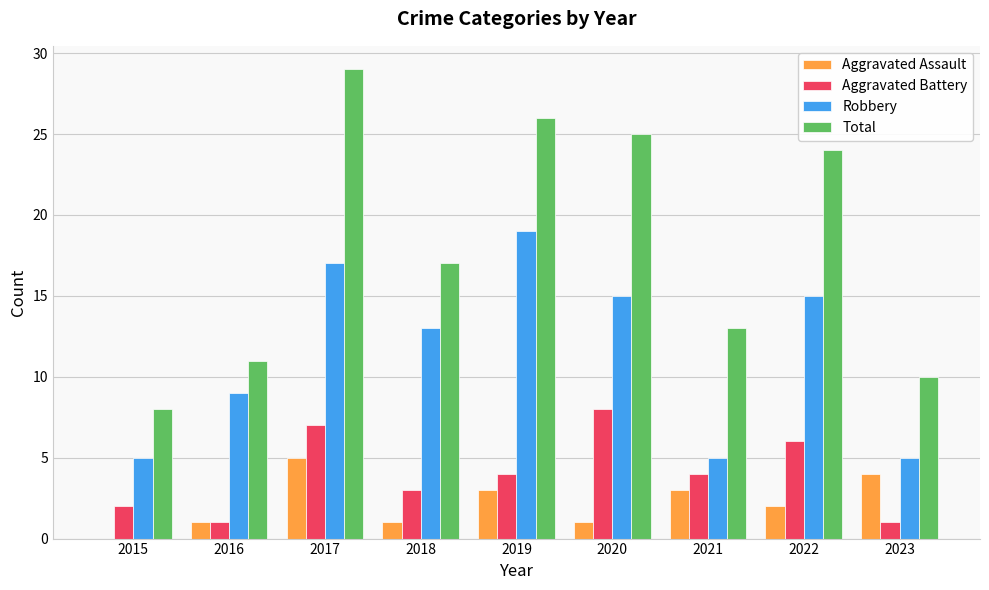

What is the average value of the Aggravated Battery series?

4